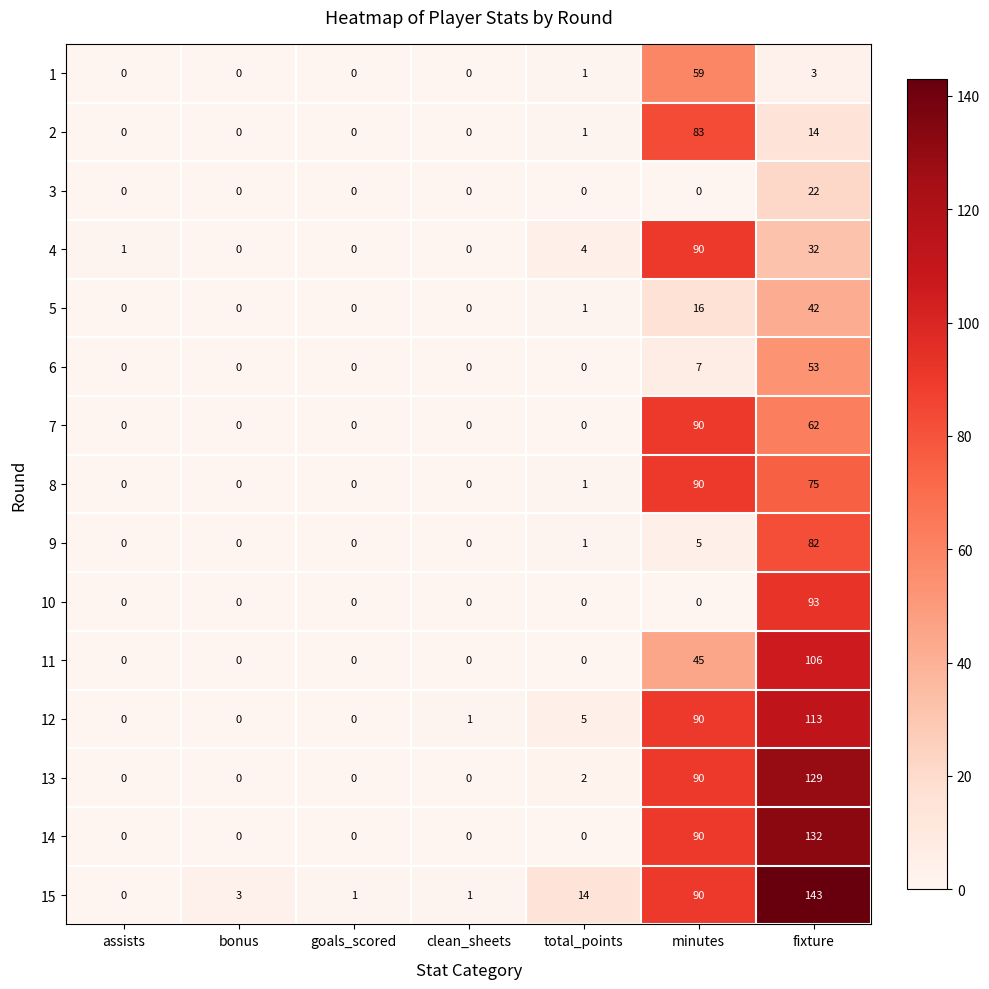

What is the sum of the 8 values at goals_scored and fixture?

75